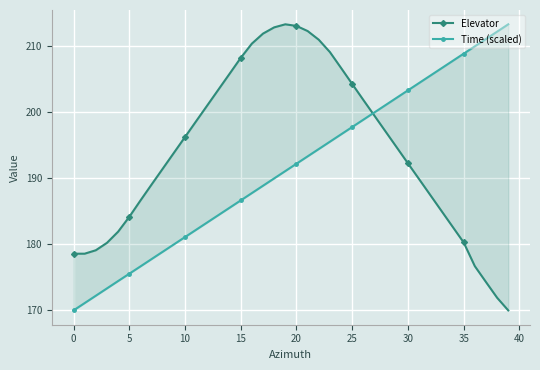

Is it true that Elevator equals 210.9 at 22?

True